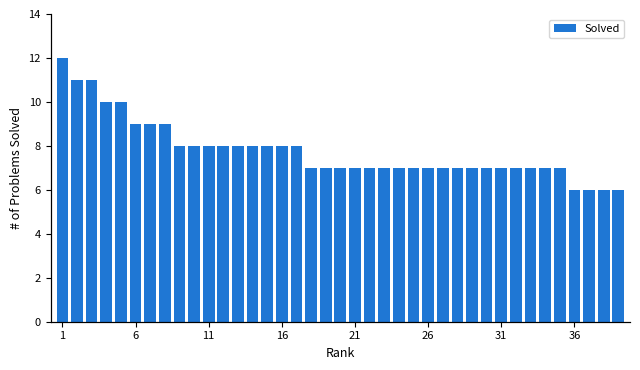

True or false: the data shows 7 at 19.

True